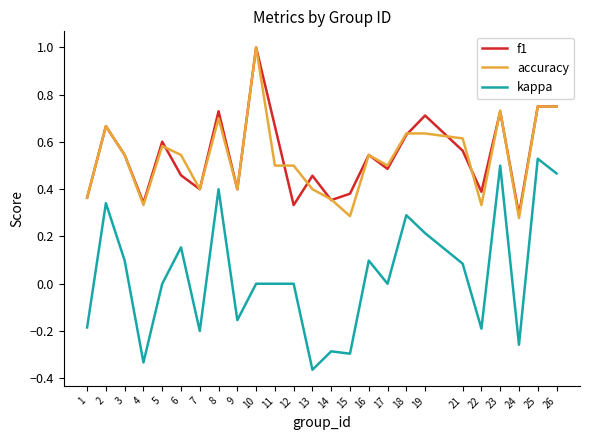

Which series has the widest spread of values?

kappa